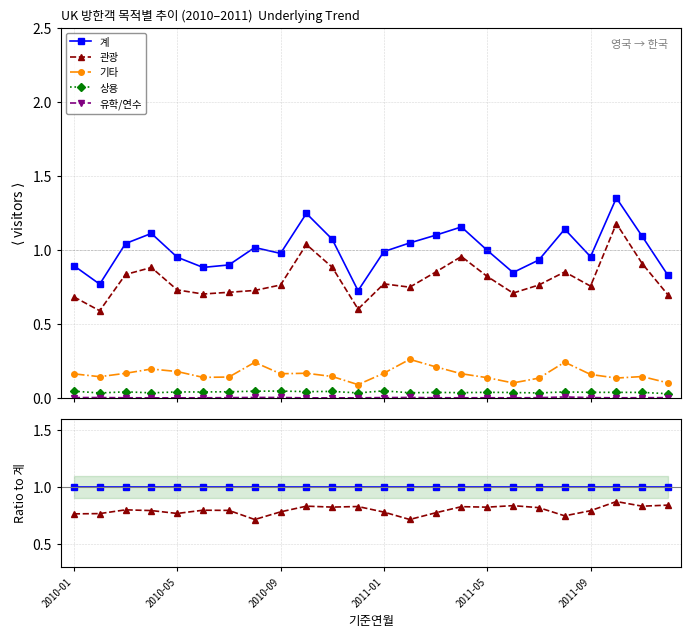

Which category has the highest value in the 상용 series?

2010-01